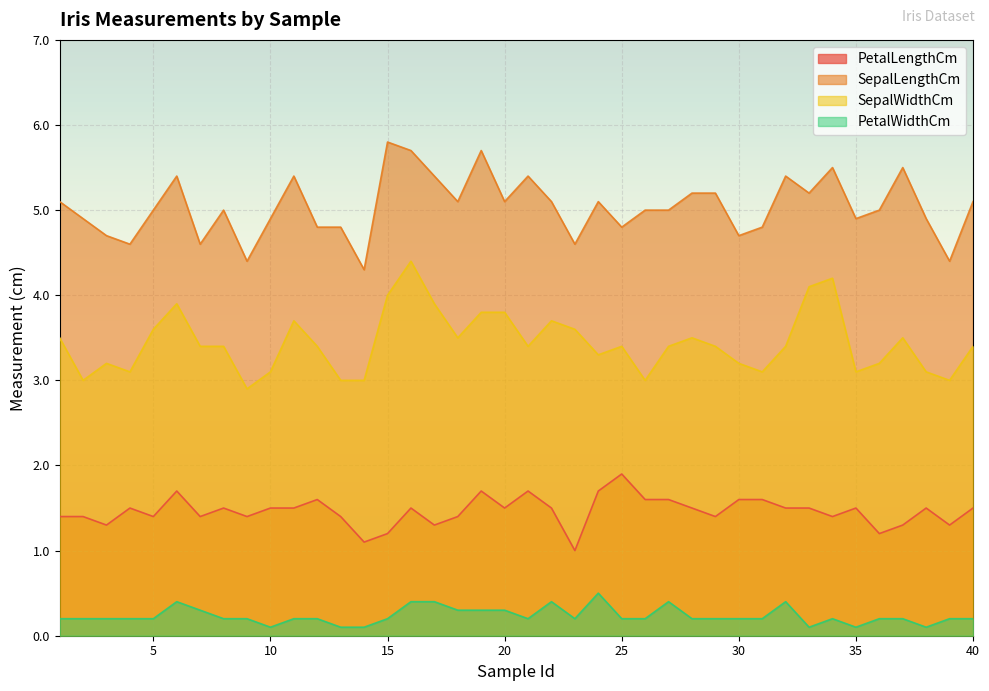

How many categories are shown in the chart?

40